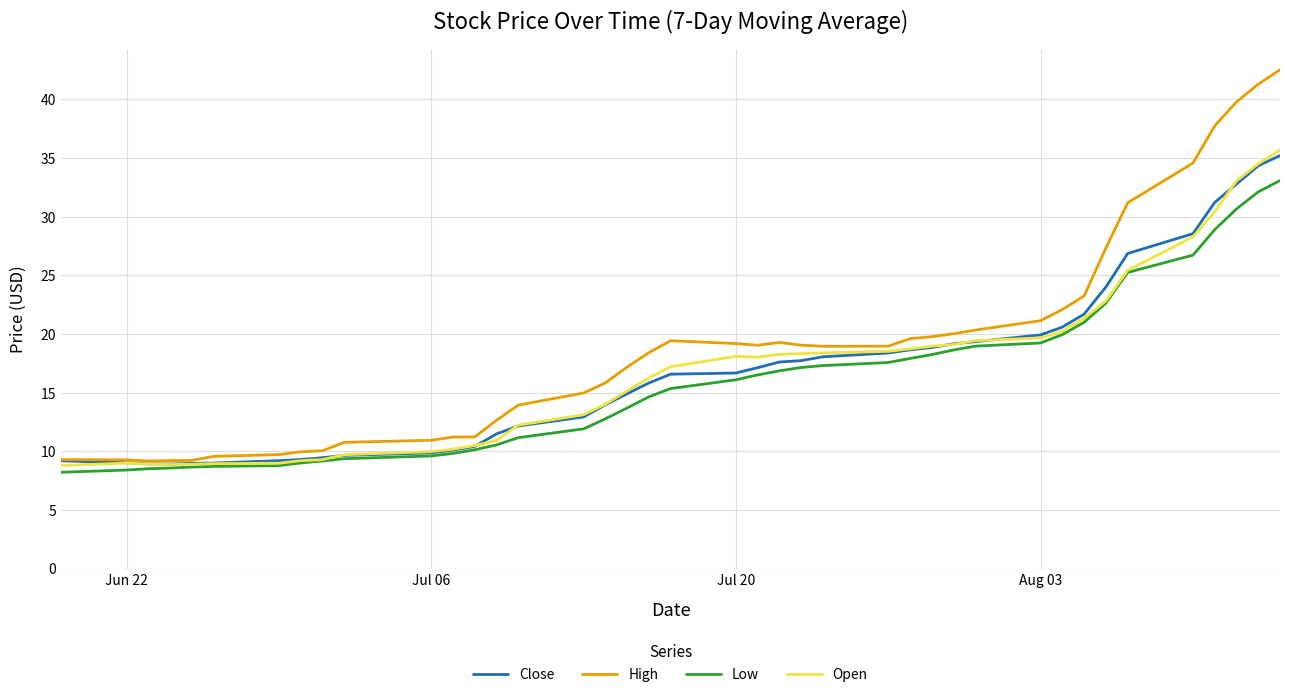

What is the greatest value displayed?

42.5